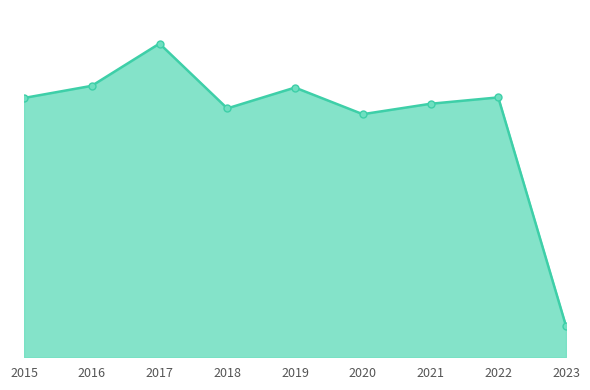

How many values are below 448?

4